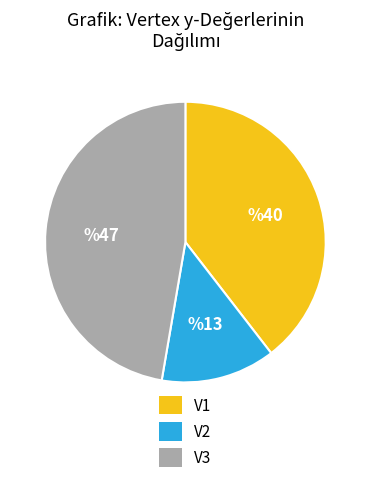

Does V3 represent more than half of the total?

No